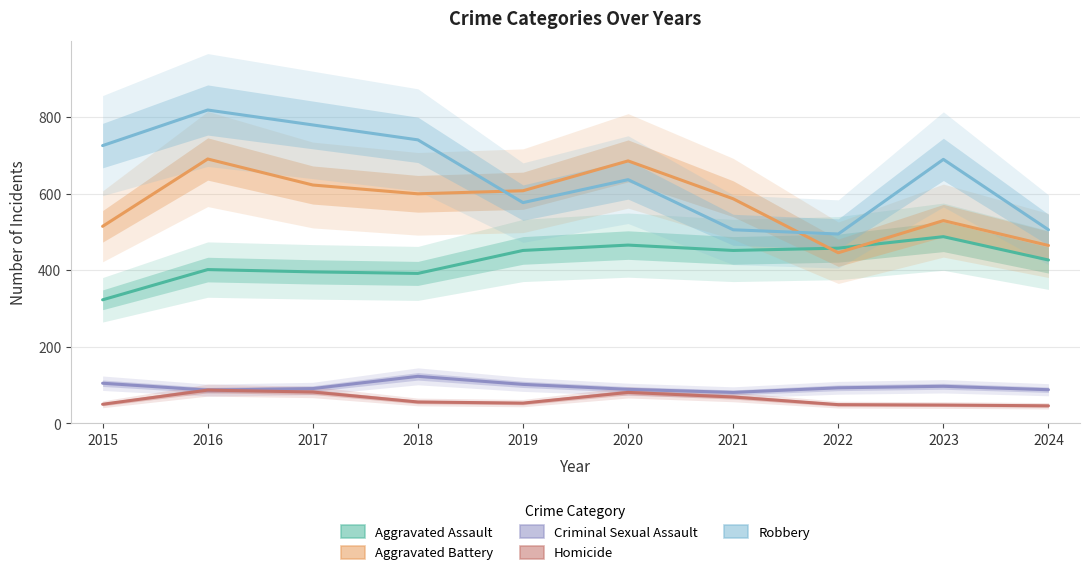

Reading left to right, extract all data points from this chart.

Aggravated Assault: 323	402	396	392	452	466	452	458	488	427
Aggravated Battery: 515	691	623	600	608	686	587	446	530	465
Criminal Sexual Assault: 105	87	91	123	102	89	81	93	97	88
Homicide: 50	87	82	56	53	81	69	49	48	46
Robbery: 726	819	780	741	577	637	506	495	690	506